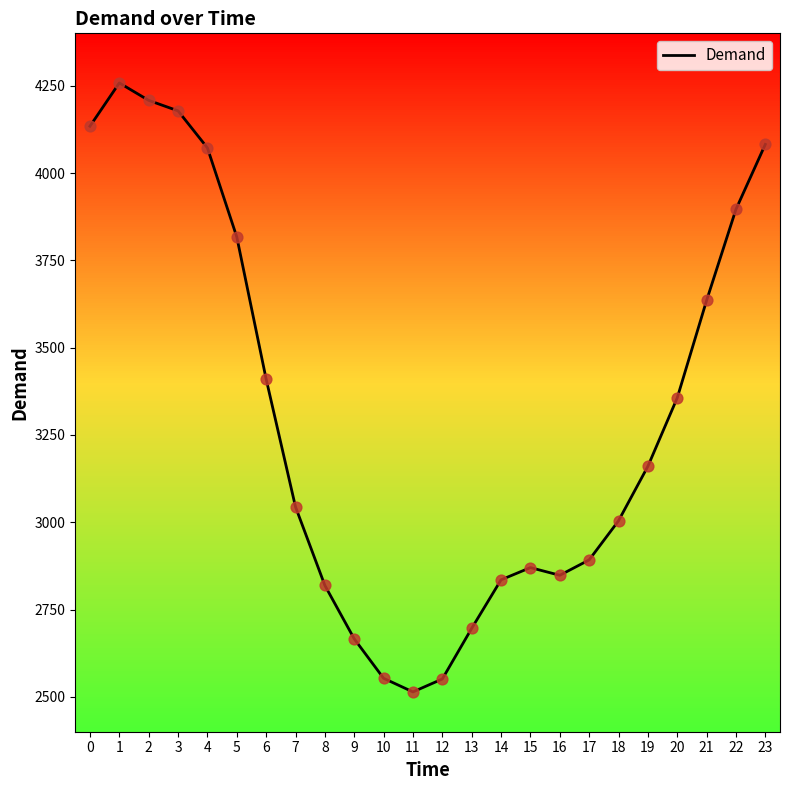

What is the change in value from 16 to 20?

+508